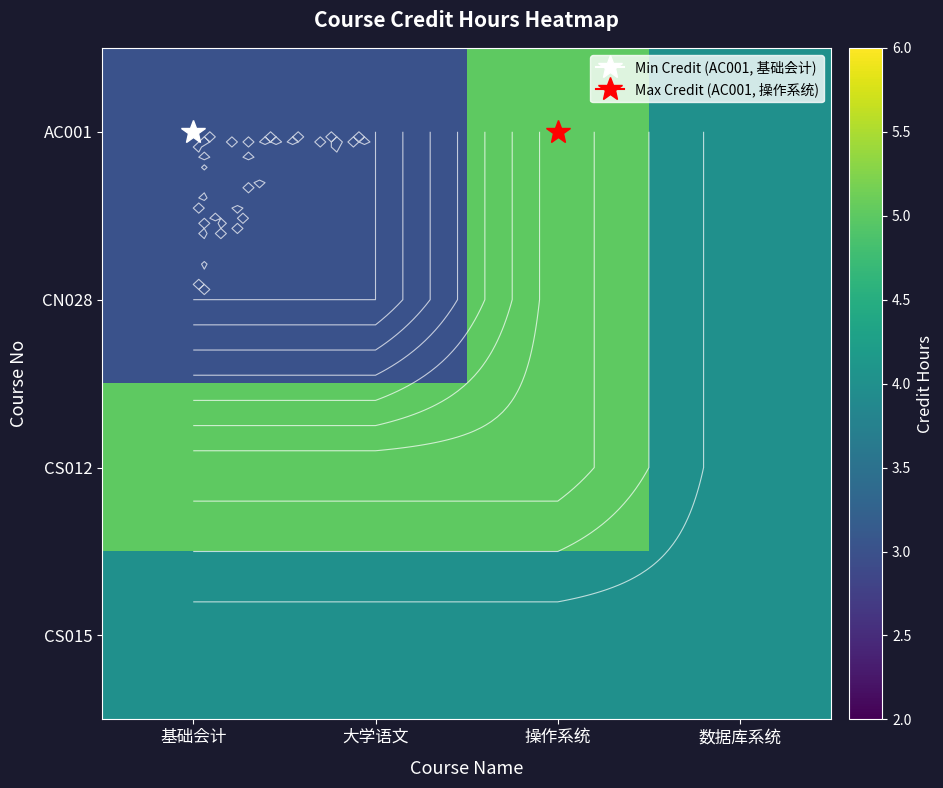

What is the minimum value for CS012?

4